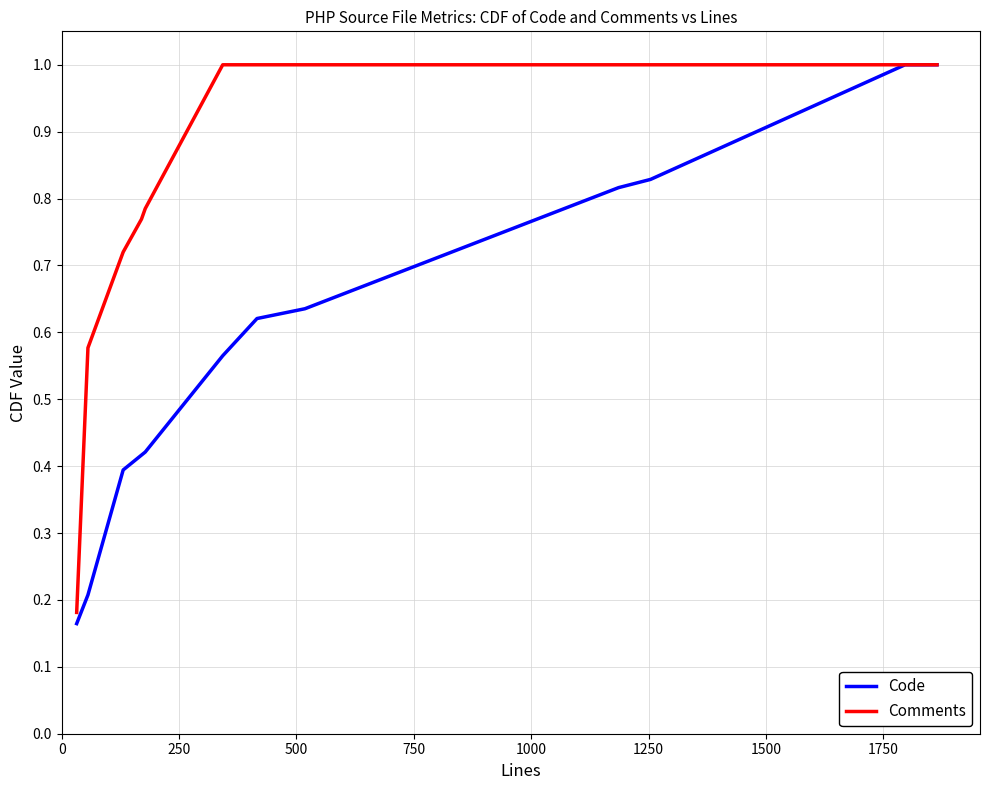

Which series has the largest total across all categories?

Comments